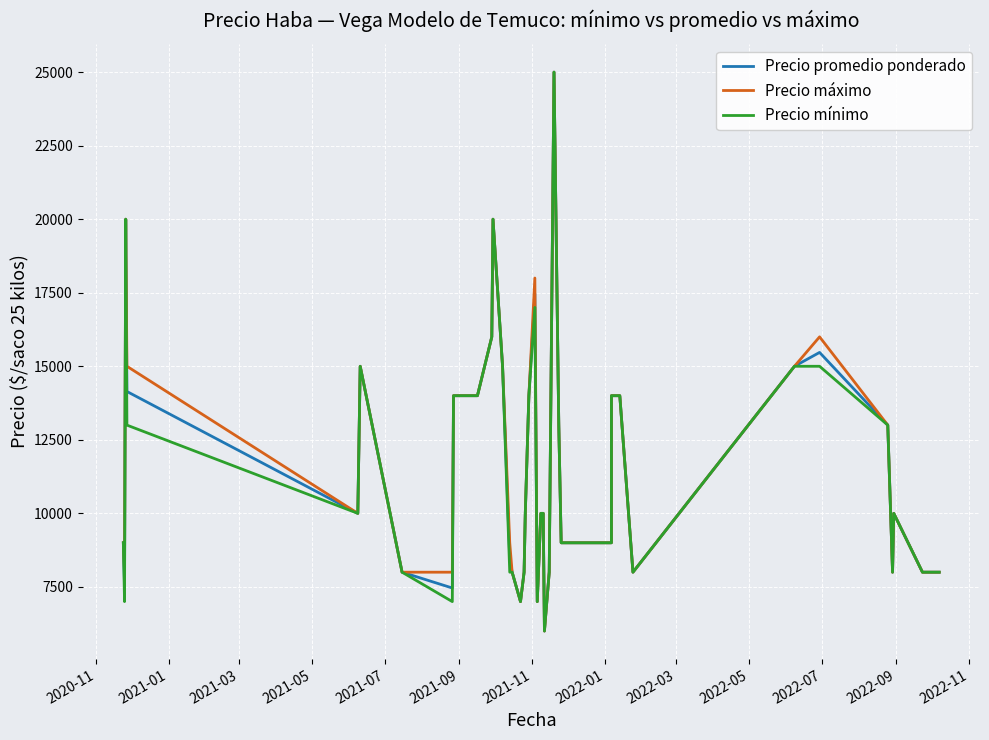

Rank the series by their average value, from highest to lowest.

Precio máximo, Precio promedio ponderado, Precio mínimo